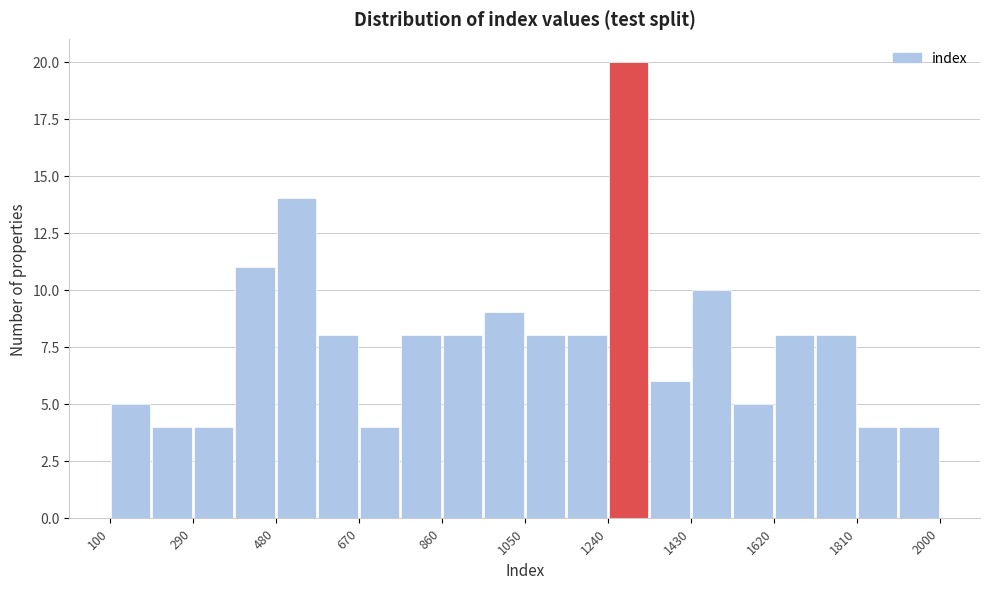

Over which range of the x-axis is the bar tallest?

1240 to 1335